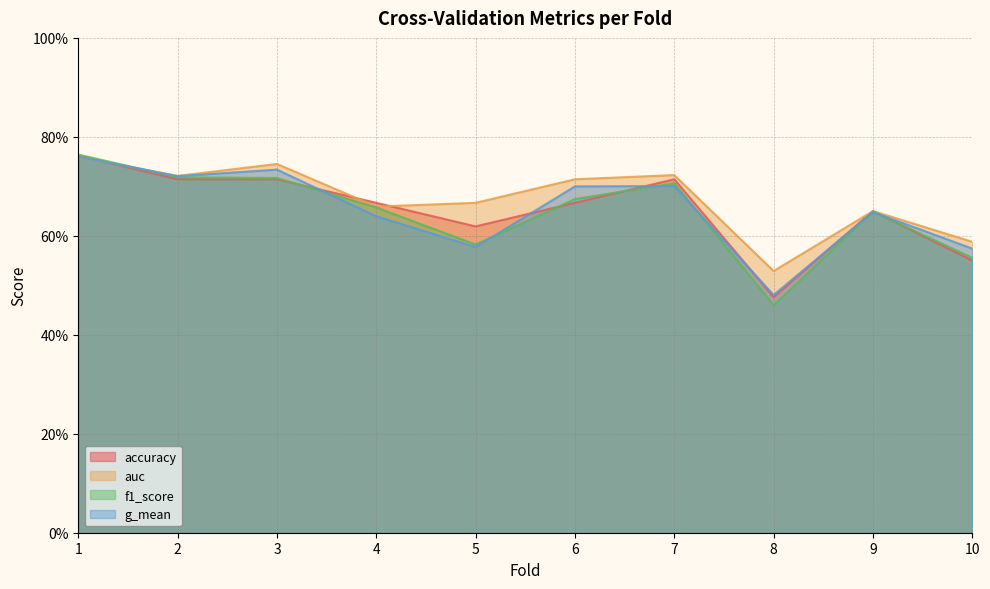

Which series has the largest range (max minus min)?

f1_score